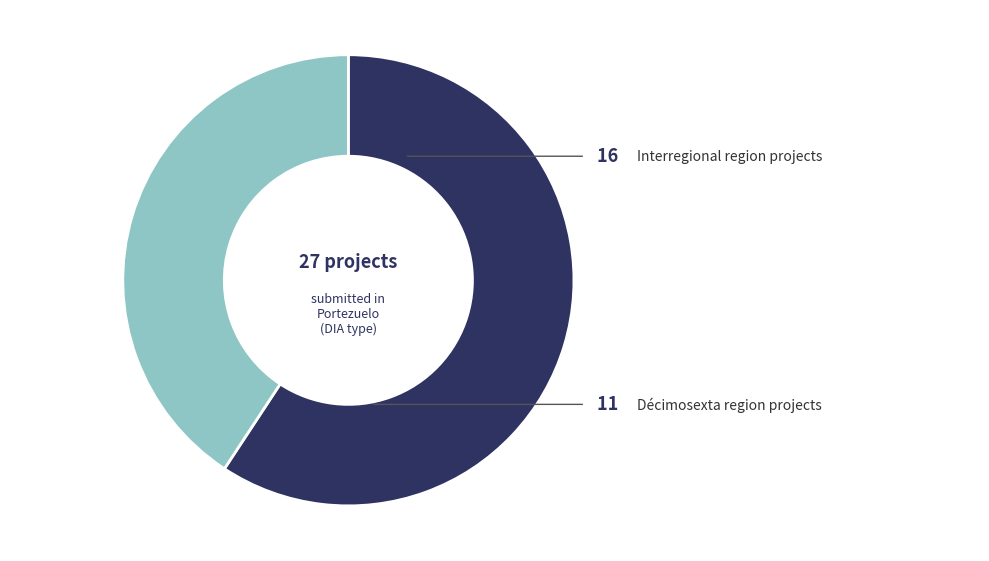

Which category accounts for the majority?

Interregional